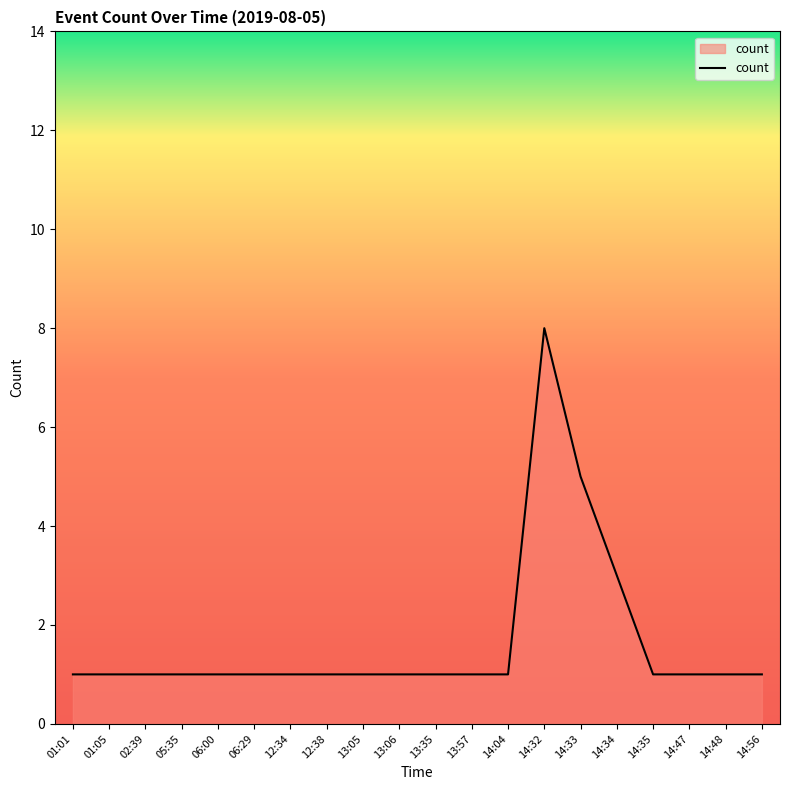

What is the difference between the maximum and minimum values?

7